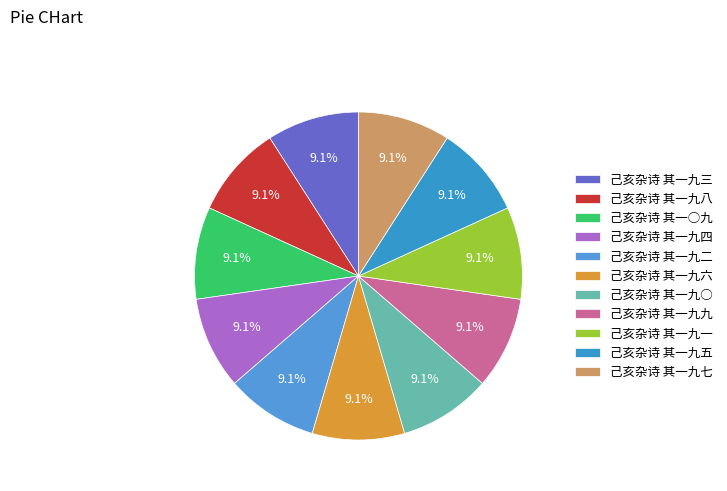

The 己亥杂诗 其一九二 slice represents 1% of the pie. True or false?

False